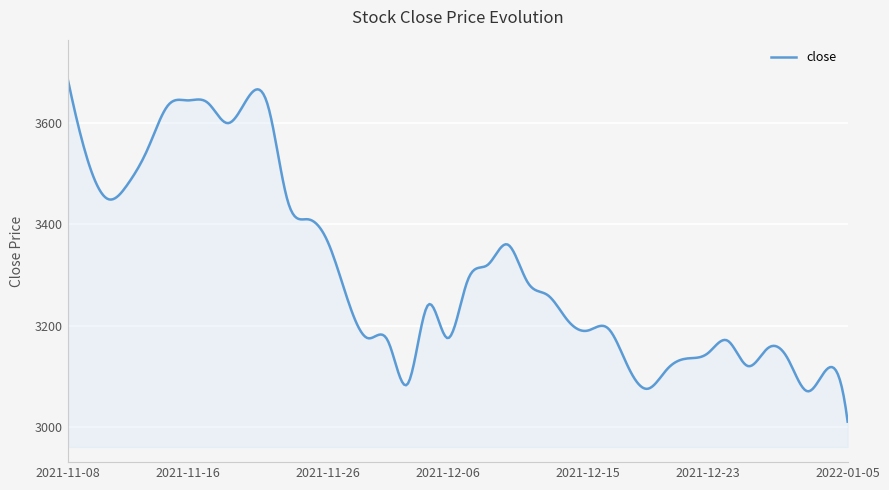

What is the difference between the maximum and minimum values?

675.0